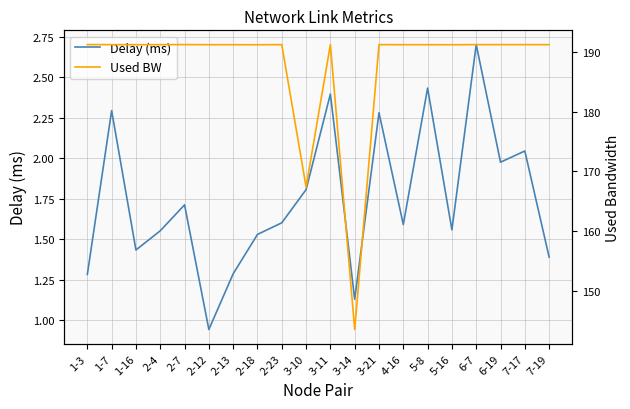

The value of Used BW at 2-4 is 104.7. True or false?

False